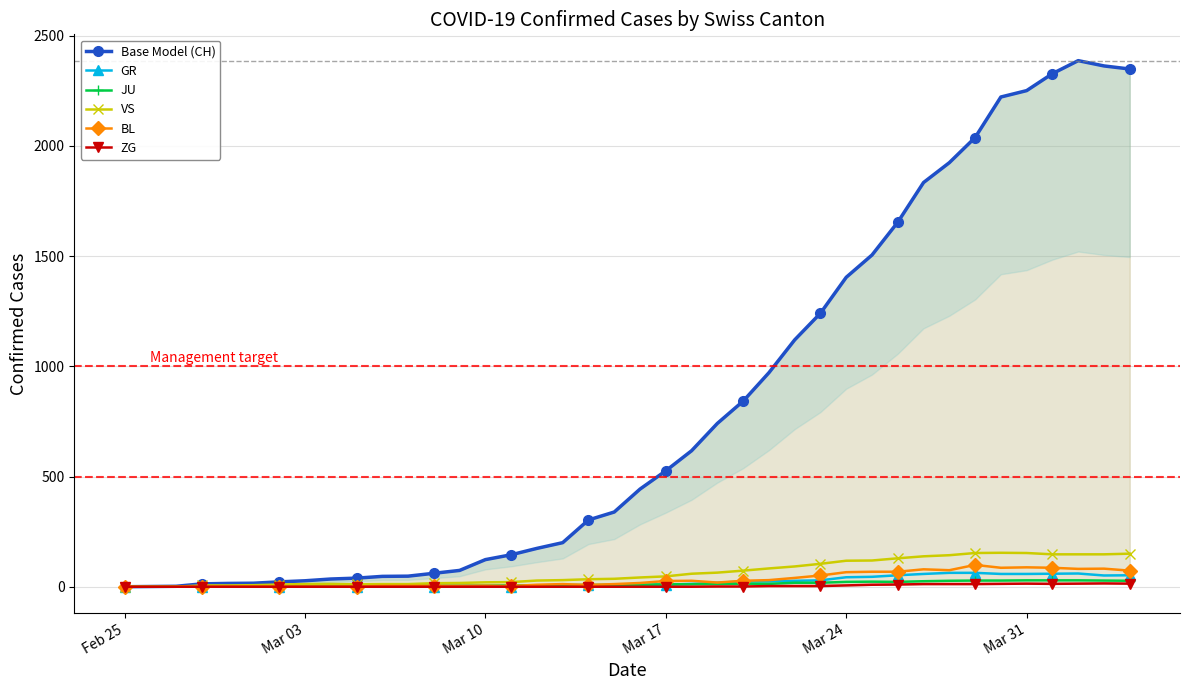

True or false: BL has more than 0 interior local peaks.

True